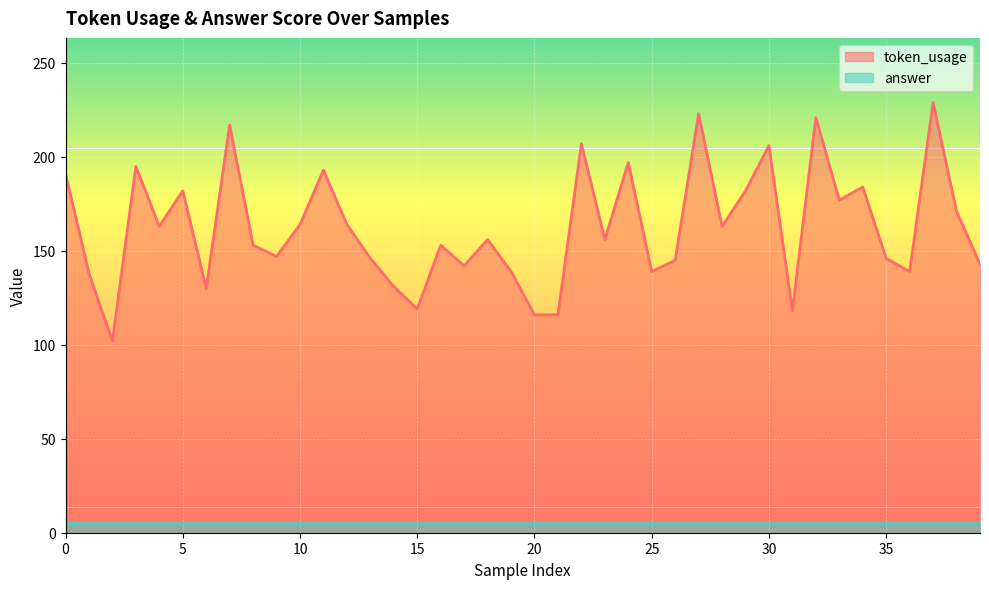

What is the average value?

163